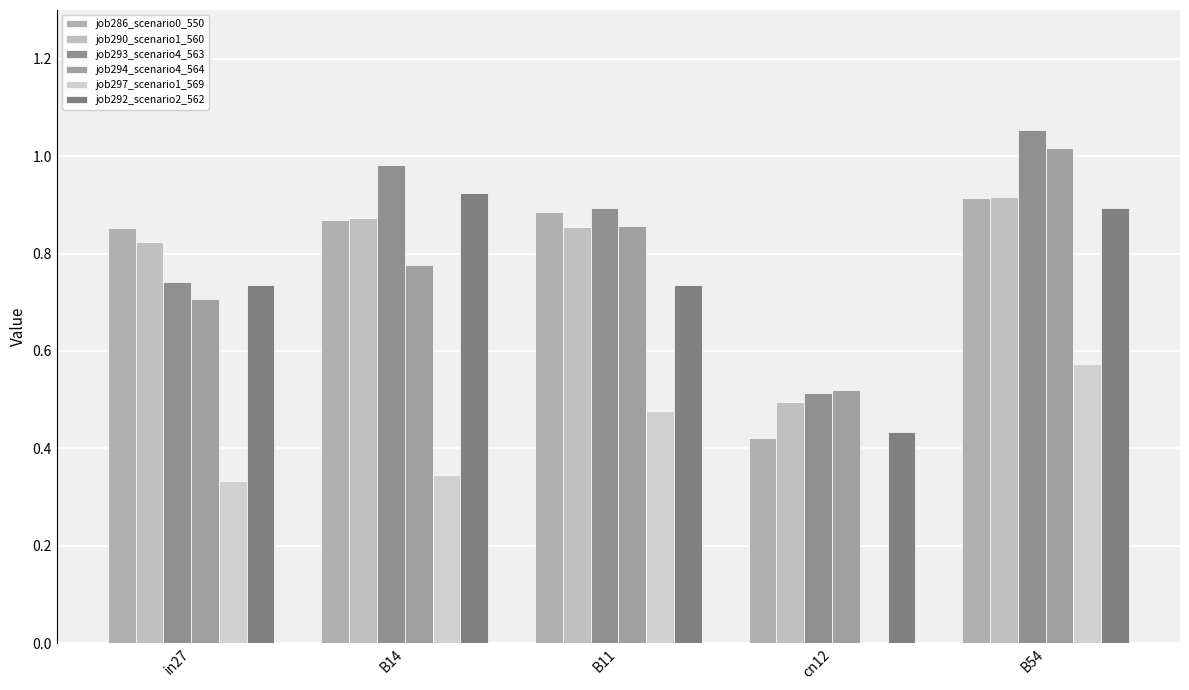

The value of job294_scenario4_564 at B54 is 0.4. True or false?

False